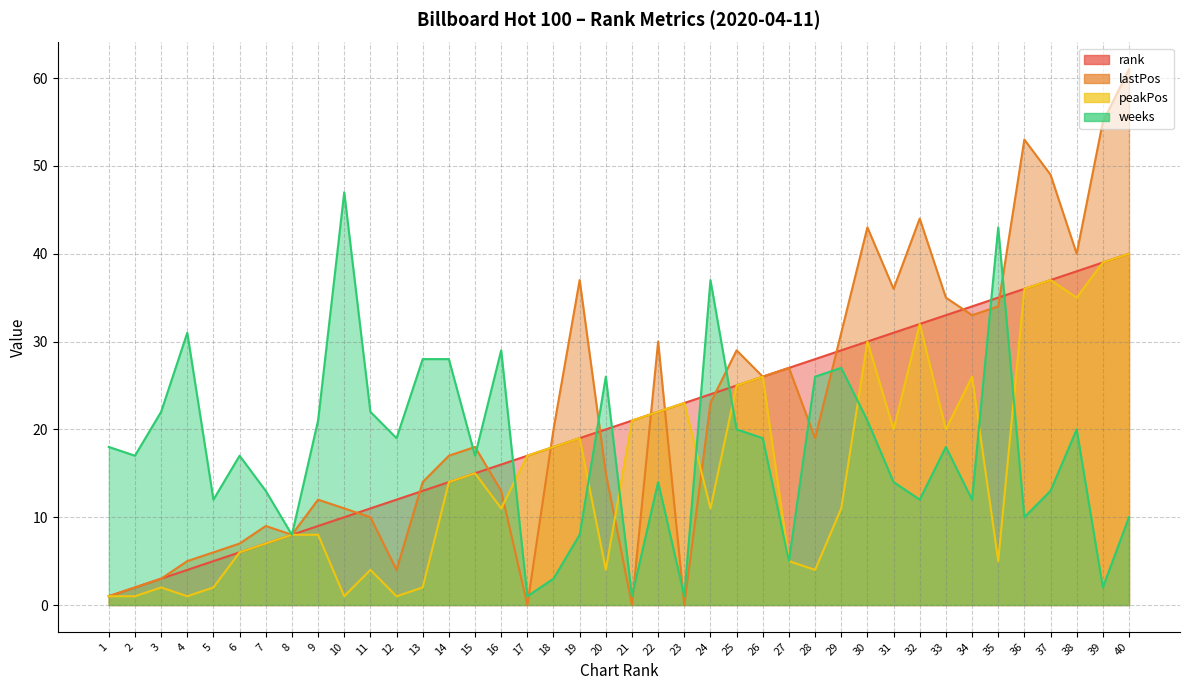

How many lines are shown in the chart?

4